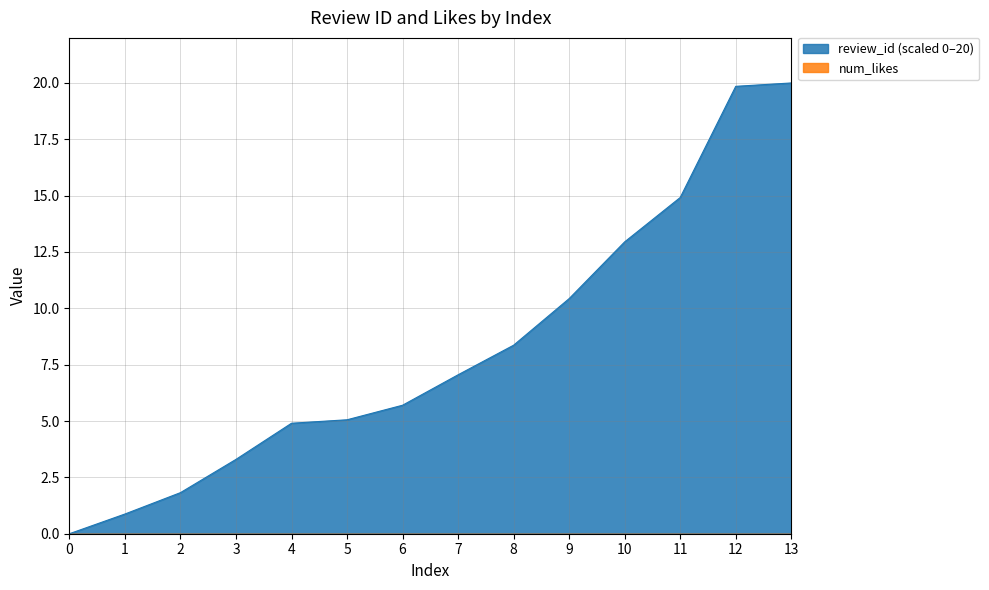

Reading right to left, list all the values displayed in this chart.

20.0	19.9	14.9	13.0	10.4	8.4	7.1	5.7	5.1	4.9	3.3	1.8	0.9	0.0